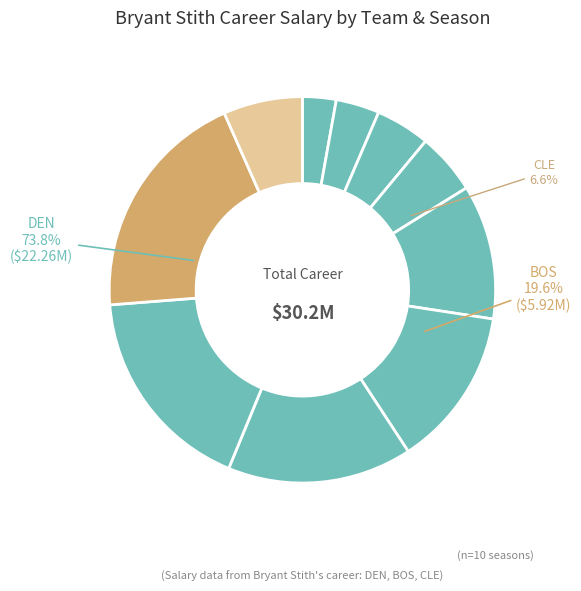

Rank the categories by value from lowest to highest.

DEN (1992-93), DEN (1993-94), DEN (1994-95), DEN (1995-96), CLE (2001-02), DEN (1996-97), DEN (1997-98), DEN (1998-99), DEN (1999-00), BOS (2000-01)